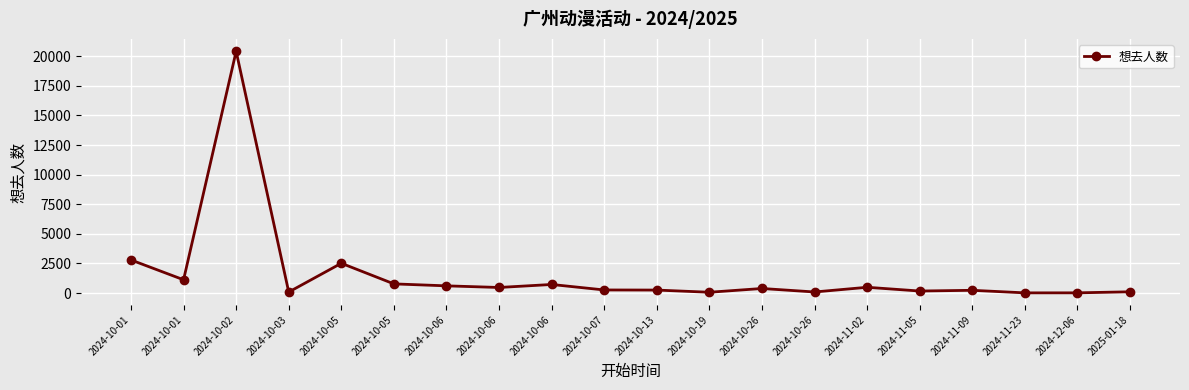

List the labels in order of value, smallest first.

2024-11-23, 2024-12-06, 2024-10-19, 2024-10-03, 2024-10-26, 2025-01-18, 2024-11-05, 2024-11-09, 2024-10-13, 2024-10-07, 2024-10-26, 2024-10-06, 2024-11-02, 2024-10-06, 2024-10-06, 2024-10-05, 2024-10-01, 2024-10-05, 2024-10-01, 2024-10-02